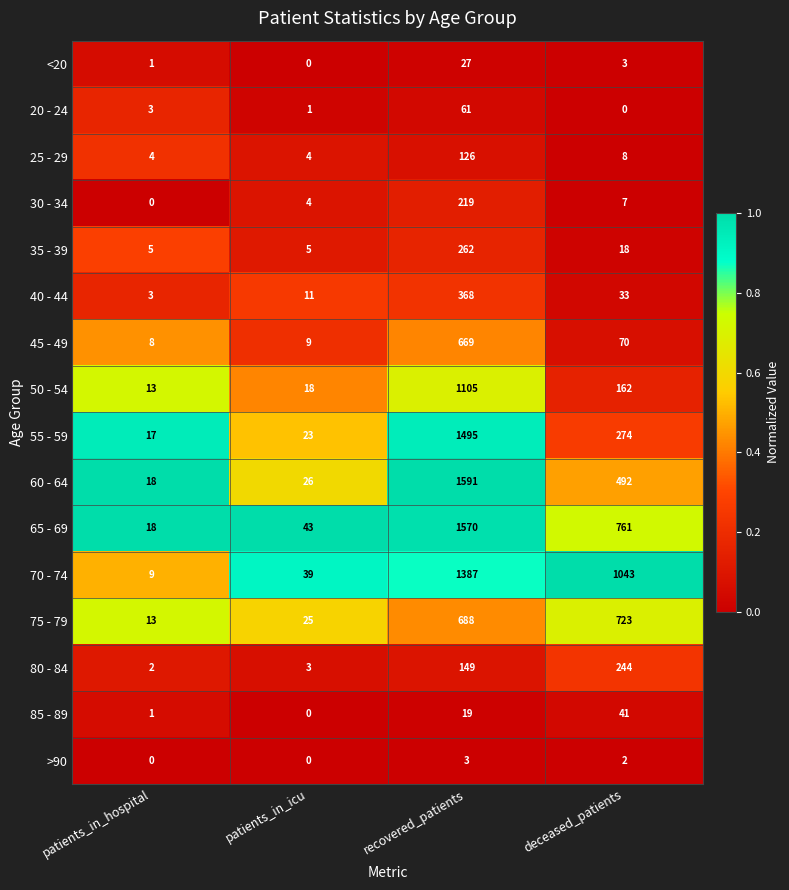

True or false: >90 has a value of -1 at patients_in_hospital.

False